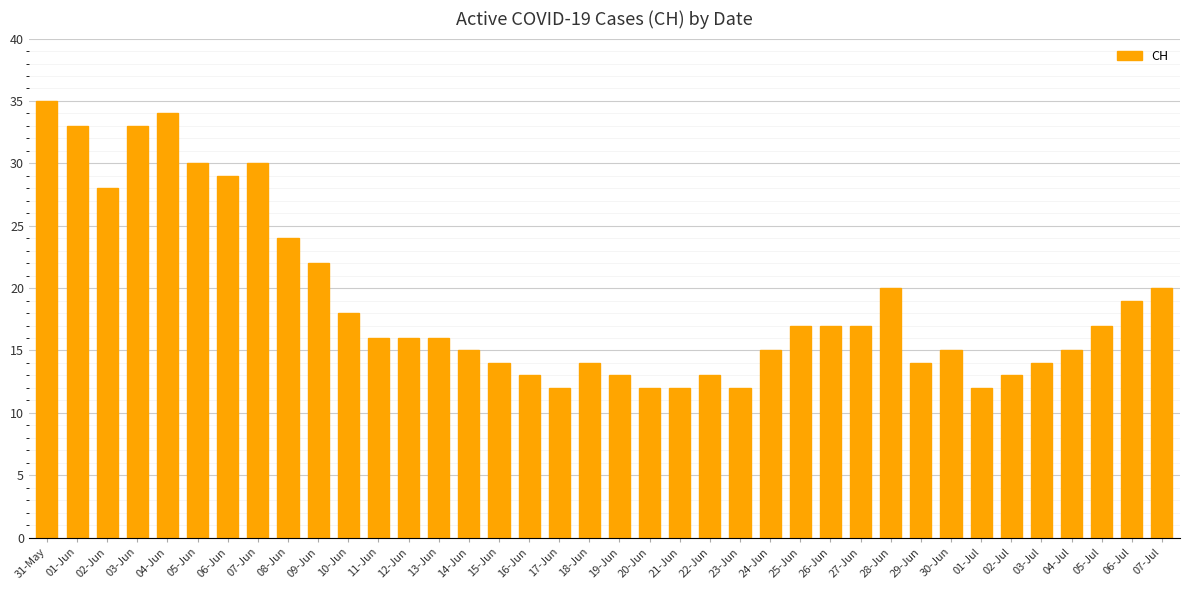

What is the difference between the maximum and minimum values?

23